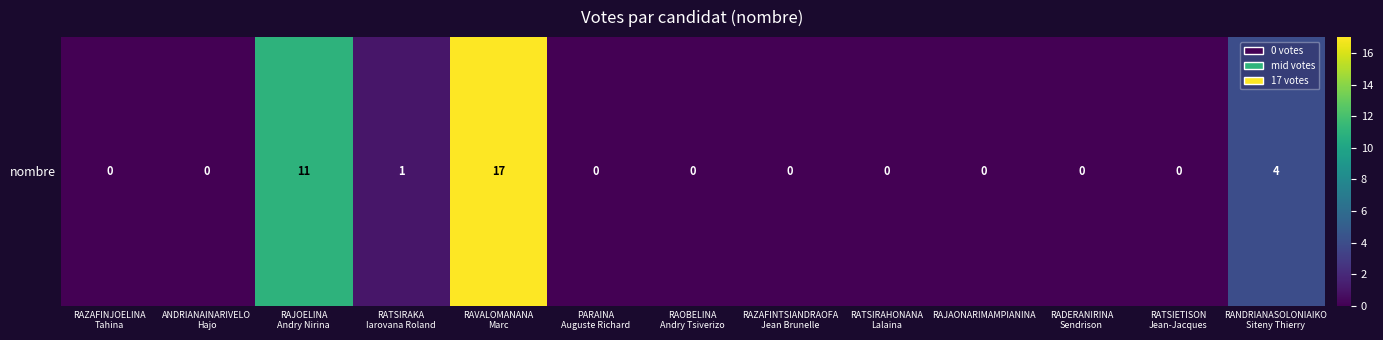

What is the difference between the second highest and minimum values?

11